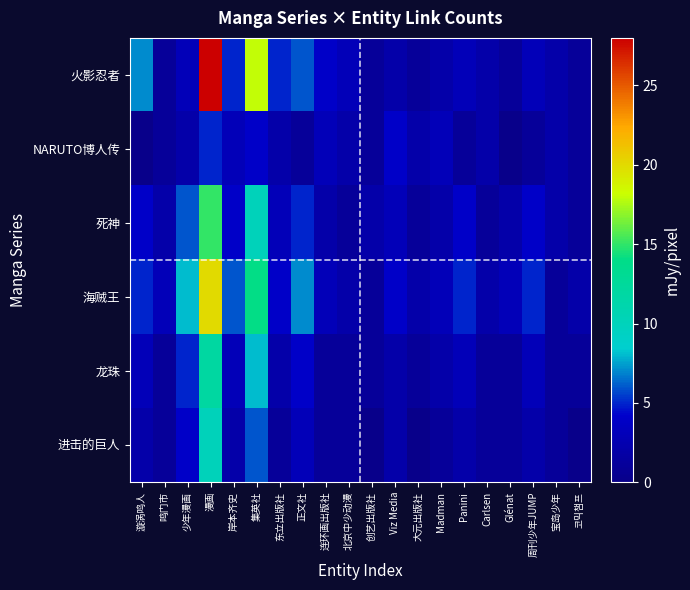

What is the total value across all series at 鸣门市?

9